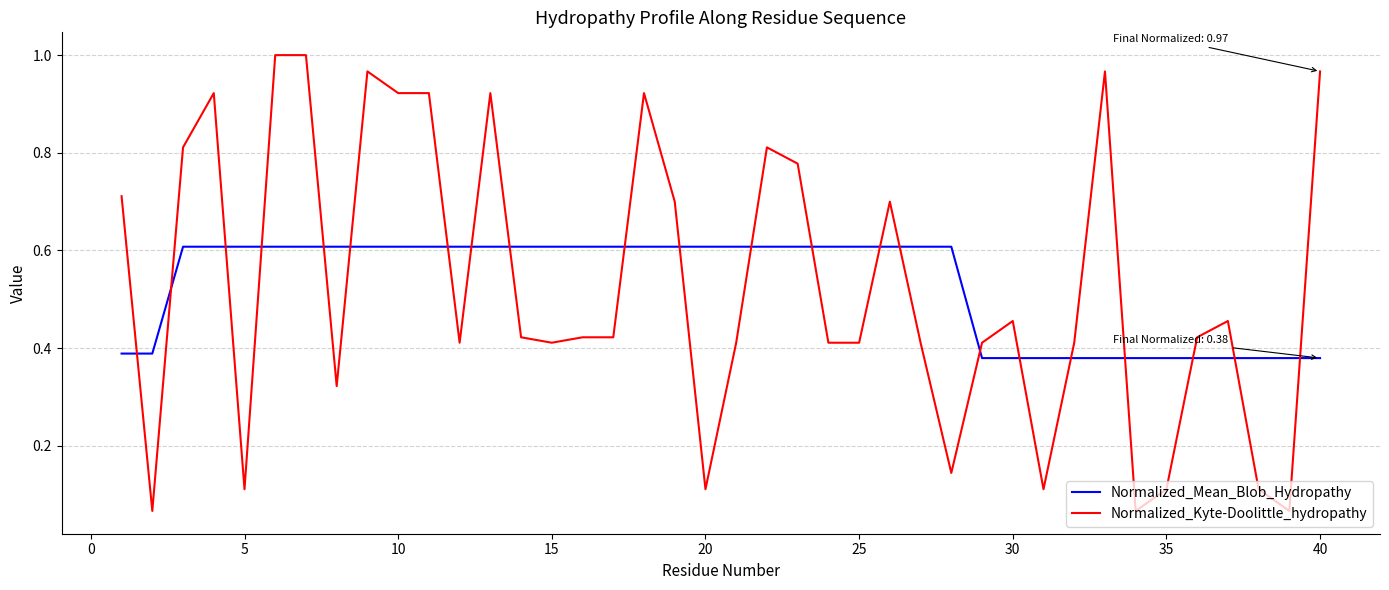

Which series has the widest spread of values?

Normalized_Kyte-Doolittle_hydropathy